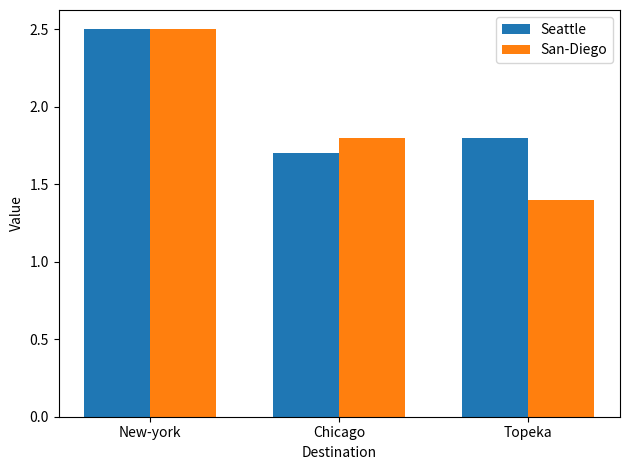

Reading right to left, what are all the values shown in this chart?

Seattle: 1.8	1.7	2.5
San-Diego: 1.4	1.8	2.5